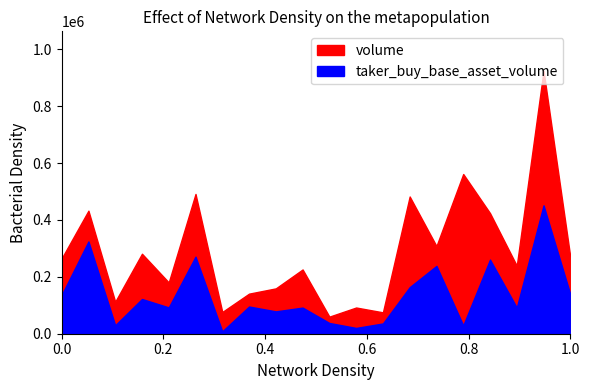

Is it true that taker_buy_base_asset_volume equals 451131 at 1687467960000?

False